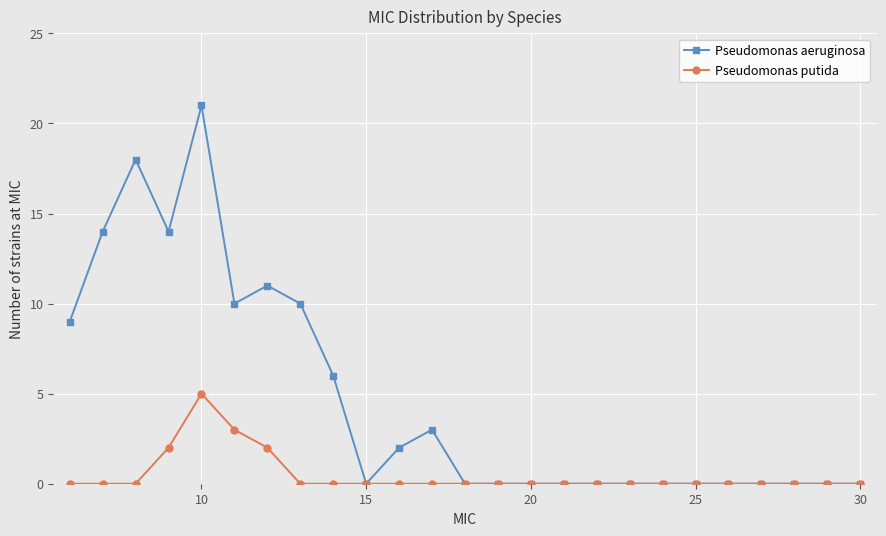

List the series in order of their peak value, lowest first.

Pseudomonas putida, Pseudomonas aeruginosa